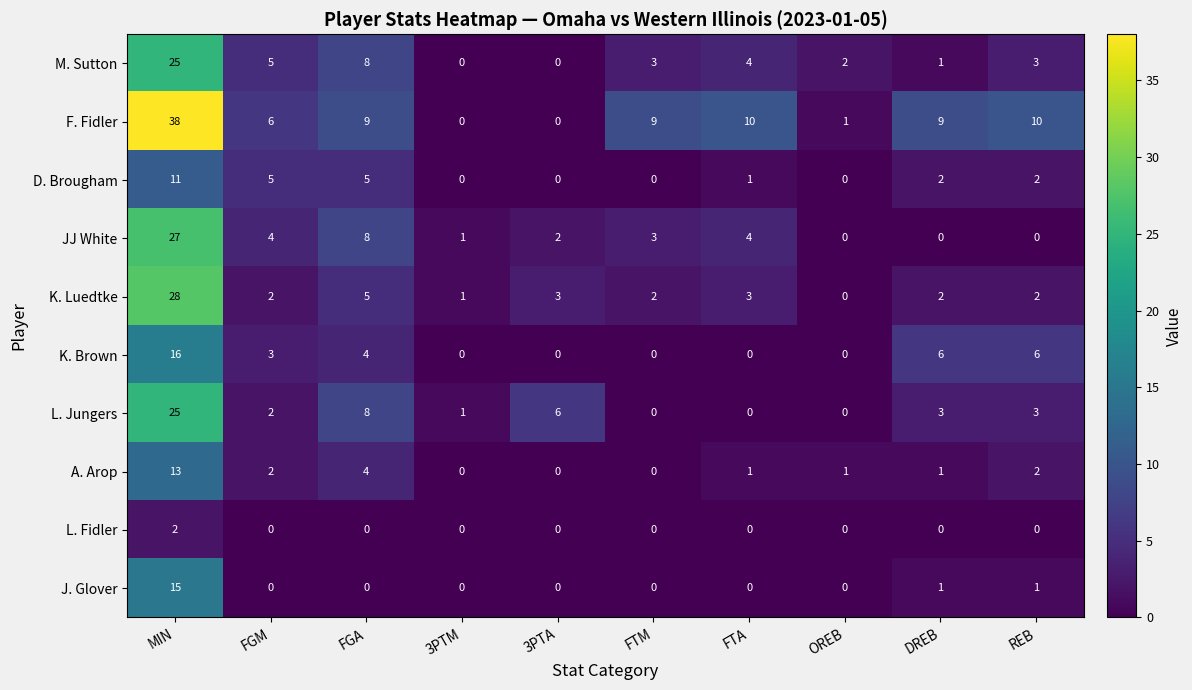

At how many categories does at least one series exceed 7?

6